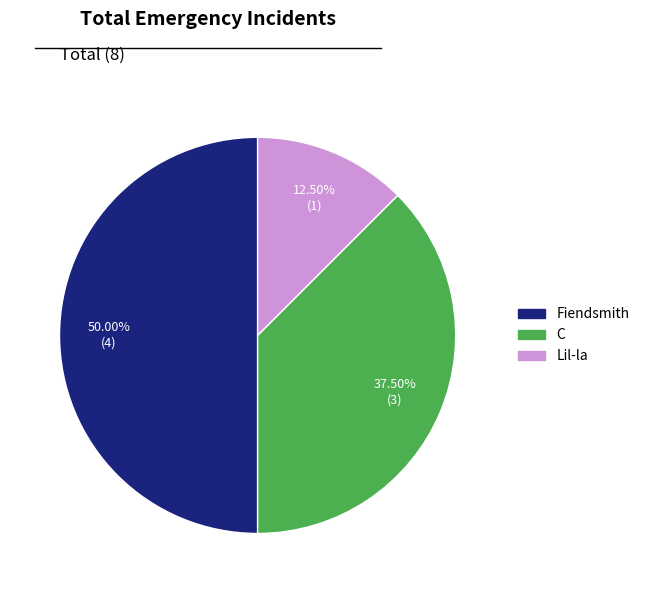

Is C the majority of the pie?

No